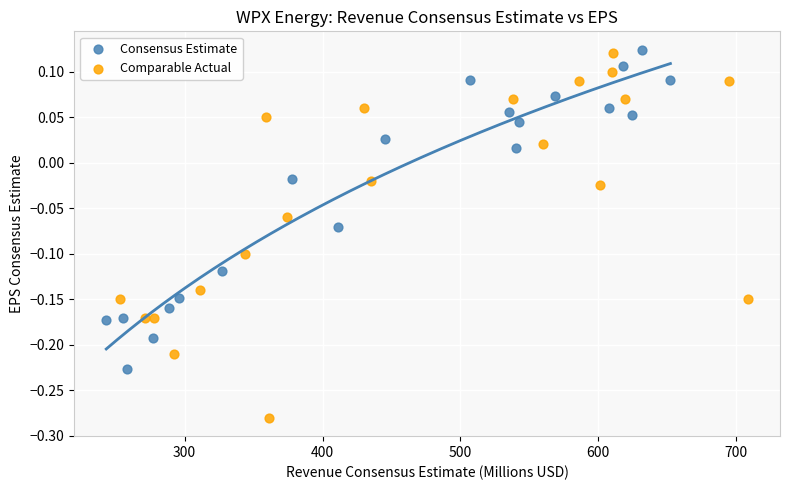

Which series has the largest Y range (max minus min)?

Comparable Actual